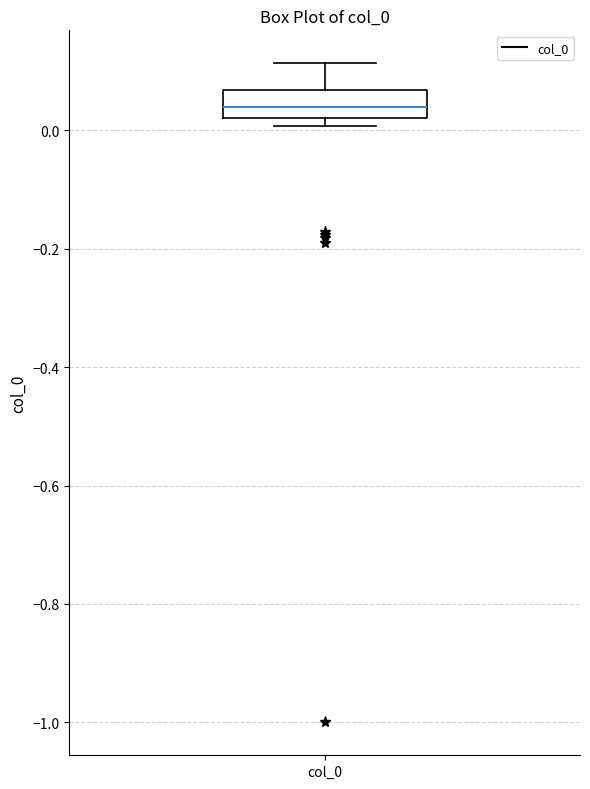

Read this box plot against the y-axis: the position of the median line, the range covered by the box, and the ends of both whiskers. The values are not printed on the chart, so give them approximately, as read against the axis.

median 0.04, box 0.02 to 0.06, whiskers 0.00 to 0.12